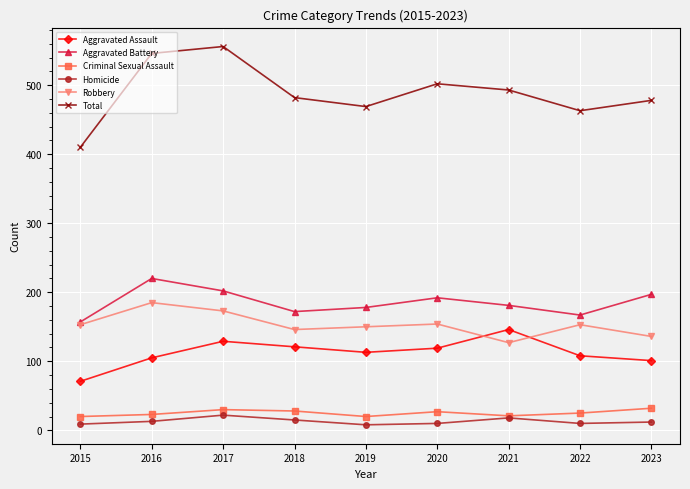

What is the difference between the second highest and minimum values in the Aggravated Battery series?

45